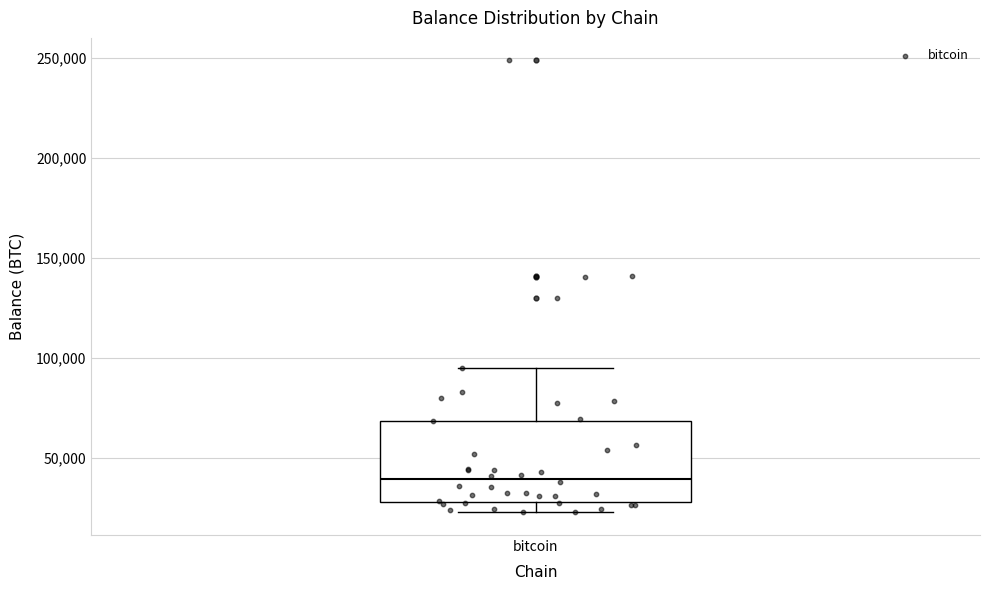

Read this box plot against the y-axis: the position of the median line, the range covered by the box, and the ends of both whiskers. The values are not printed on the chart, so give them approximately, as read against the axis.

median 40000, box 30000 to 70000, whiskers 25000 to 95000